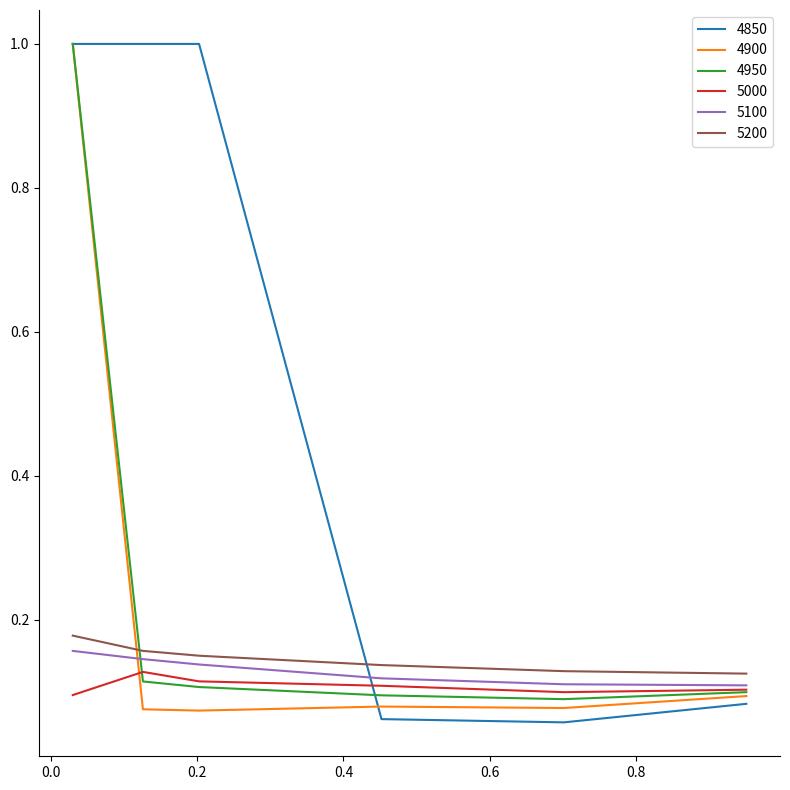

What are all the series names shown in the legend?

4850, 4900, 4950, 5000, 5100, 5200